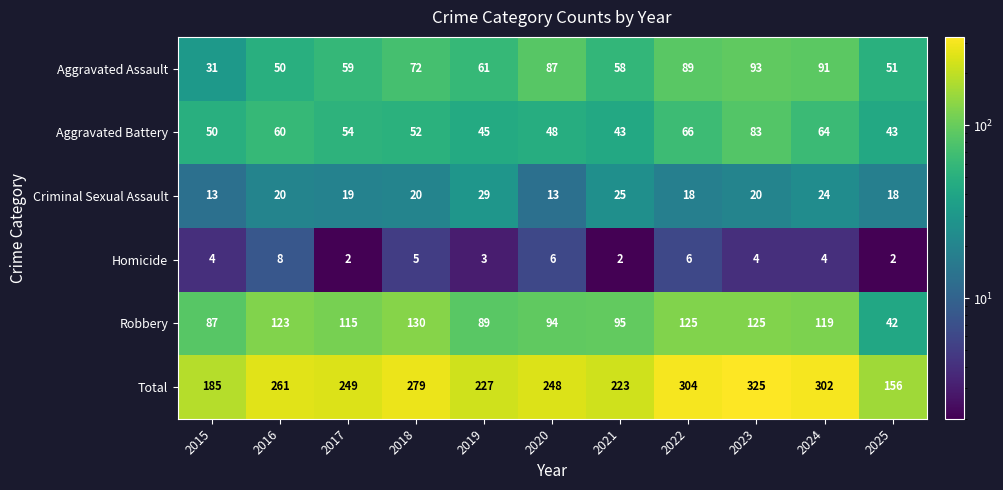

At which label does Aggravated Battery first exceed 52?

2016